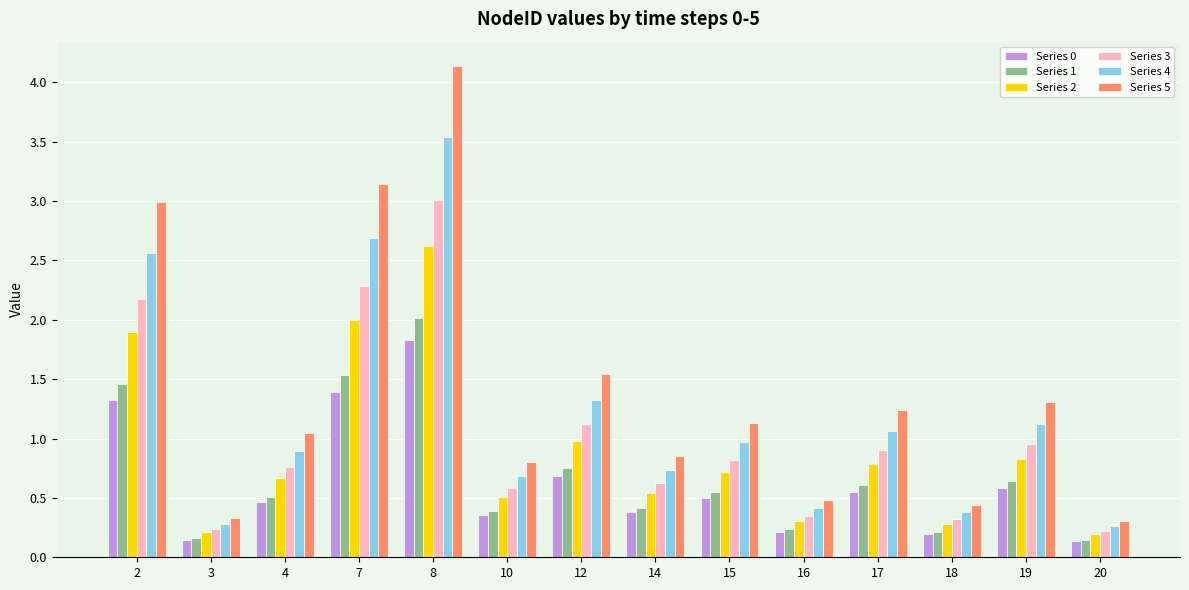

Which category has the highest value in the Series 5 series?

8